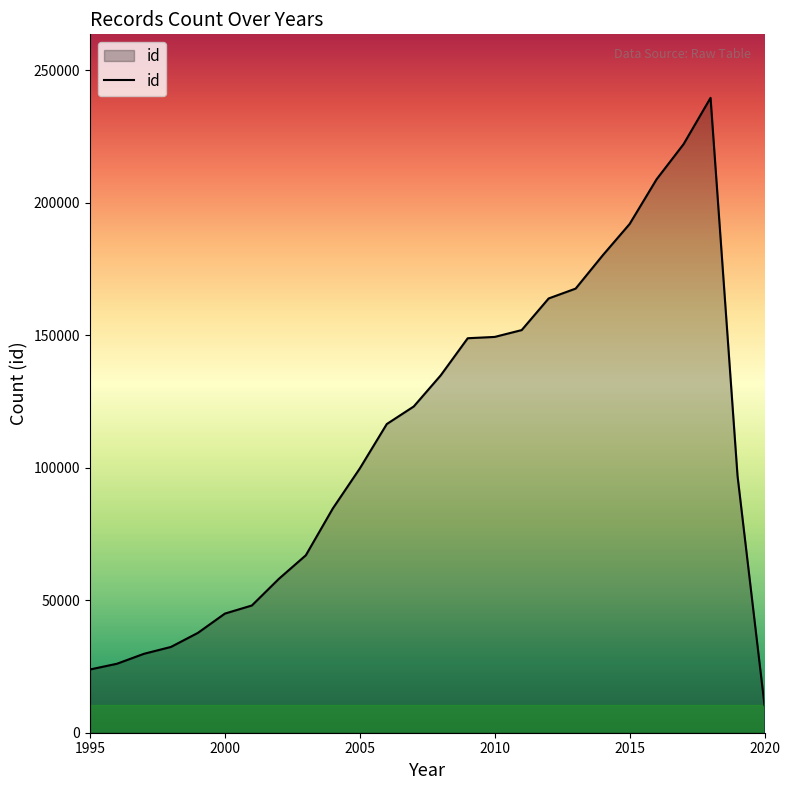

What is the smallest value displayed?

10420